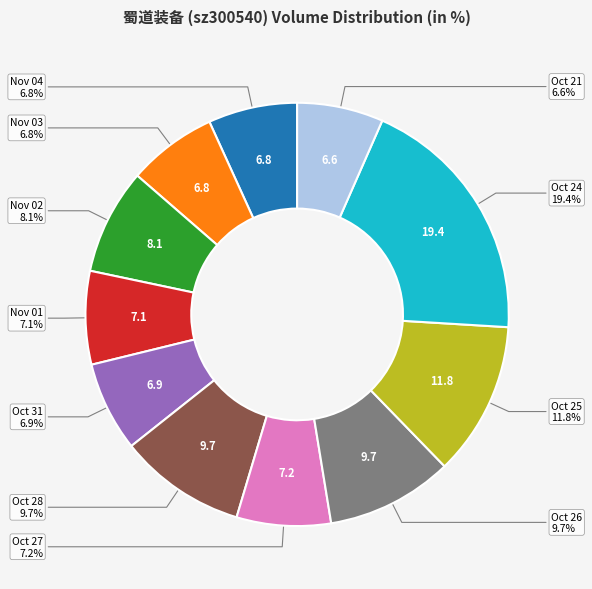

Does any single category account for the majority?

No